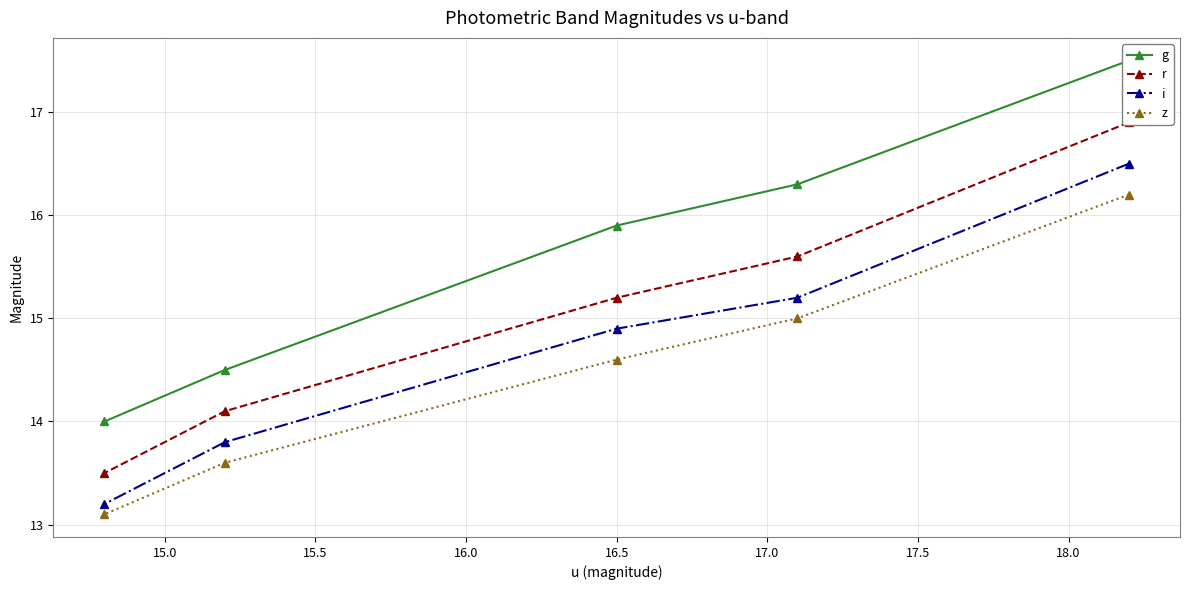

What is the minimum value for z?

13.1